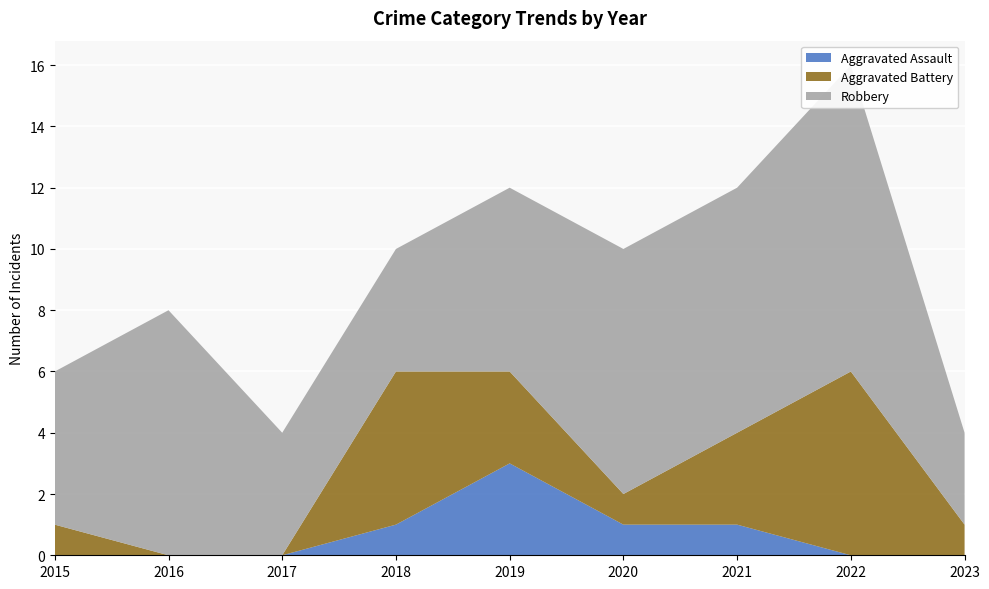

Reading left to right, list all the values displayed in this chart.

Aggravated Assault: 2015=0	2016=0	2017=0	2018=1	2019=3	2020=1	2021=1	2022=0	2023=0
Aggravated Battery: 2015=1	2016=0	2017=0	2018=5	2019=3	2020=1	2021=3	2022=6	2023=1
Robbery: 2015=5	2016=8	2017=4	2018=4	2019=6	2020=8	2021=8	2022=10	2023=3